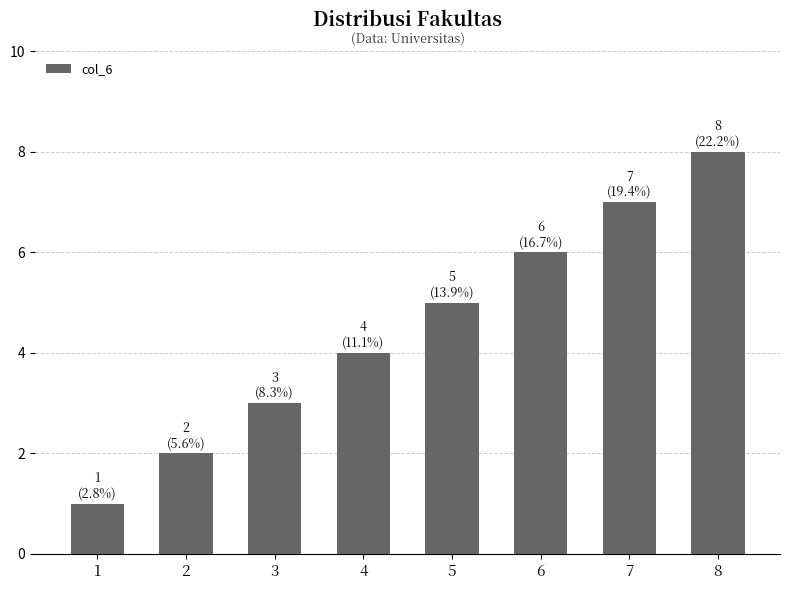

Are the bars grouped side by side (vs. stacked)?

No